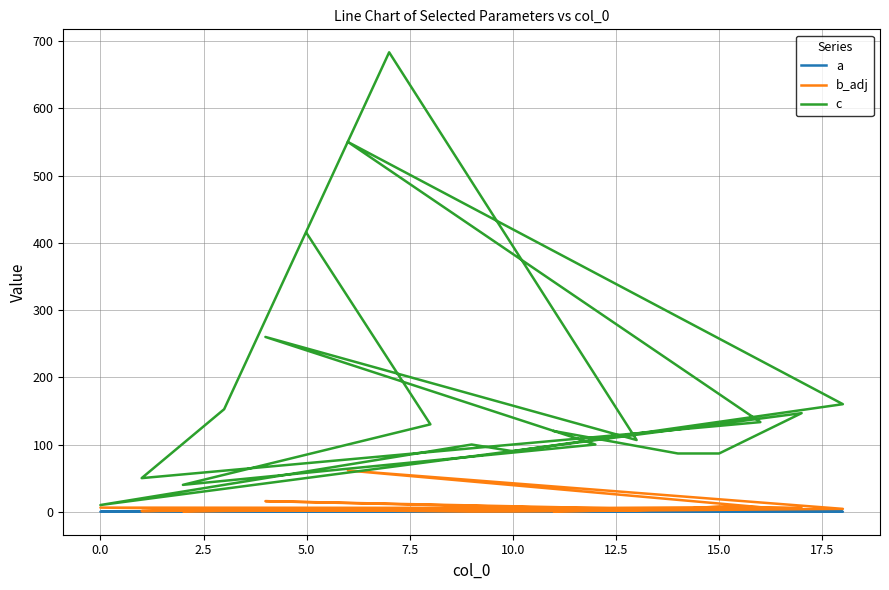

True or false: b_adj and c intersect in this chart.

False